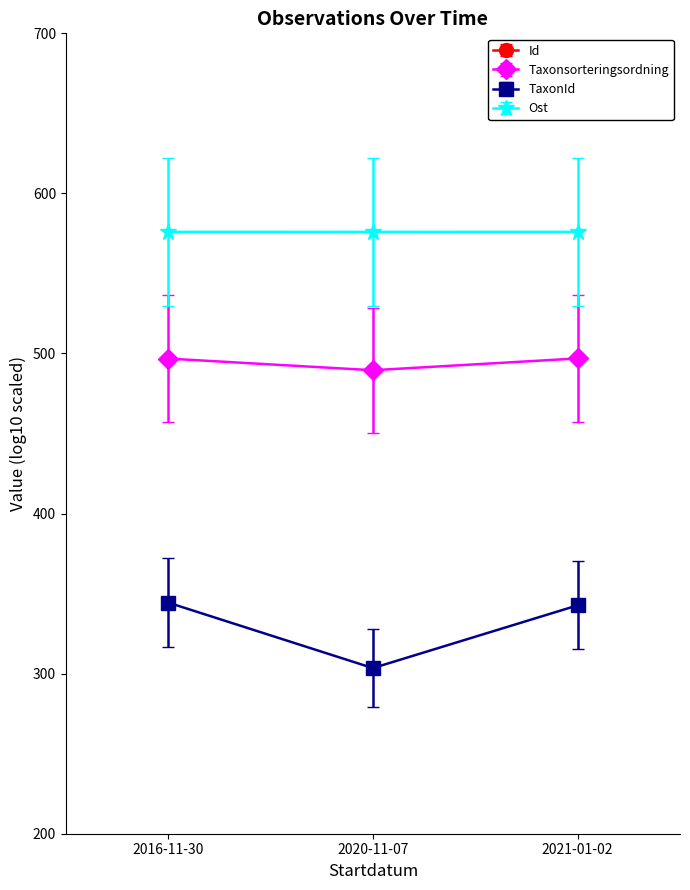

What is the value of the Taxonsorteringsordning point at the 2nd from the left?

489.5